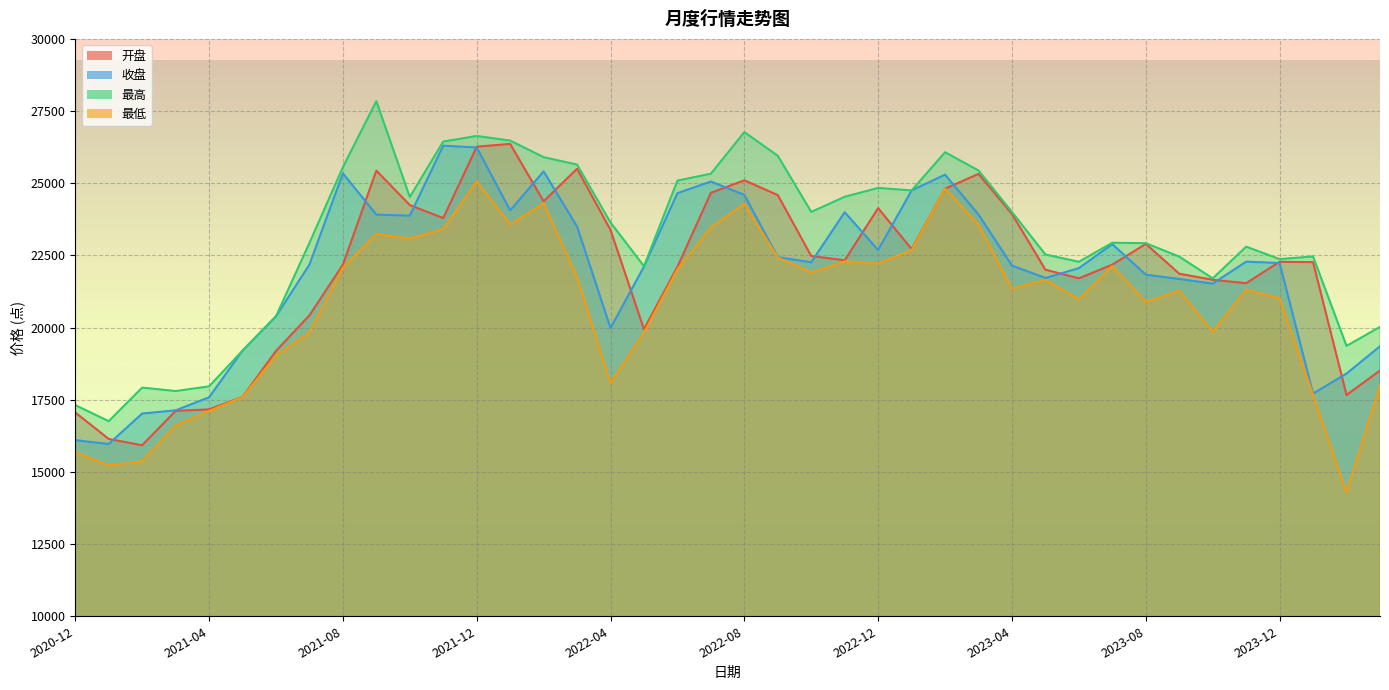

Reading left to right, extract all data points from this chart.

开盘: 17058.9	16142.0	15923.6	17114.1	17166.8	17599.3	19189.9	20423.3	22178.3	25435.0	24242.8	23793.2	26266.0	26362.8	24373.3	25500.9	23380.8	19942.7	22105.9	24667.4	25101.4	24588.2	22478.6	22330.9	24137.5	22716.8	24810.9	25323.4	23931.4	22003.9	21705.5	22180.8	22898.3	21865.9	21655.2	21536.8	22278.4	22265.7	17665.0	18511.7
收盘: 16100.5	15966.6	17021.5	17133.2	17584.8	19200.3	20390.0	22182.9	25341.4	23912.6	23877.3	26300.2	26238.9	24058.1	25409.2	23500.2	19983.3	22113.3	24656.1	25058.7	24596.0	22438.6	22262.1	23996.1	22687.4	24750.9	25297.1	23912.7	22148.9	21717.7	22059.3	22888.9	21832.4	21682.2	21523.6	22282.9	22236.1	17712.4	18408.2	19351.4
最高: 17314.1	16757.7	17921.1	17801.2	17963.9	19200.3	20391.1	22931.7	25556.2	27844.2	24523.0	26443.7	26637.3	26477.5	25902.4	25645.3	23639.5	22126.3	25091.8	25329.5	26770.6	25950.4	24006.8	24530.9	24837.2	24751.0	26073.1	25440.9	24002.0	22530.3	22278.9	22939.2	22923.0	22458.1	21704.0	22802.8	22372.2	22463.9	19364.3	20023.1
最低: 15686.8	15223.5	15369.3	16612.3	17111.6	17597.4	19025.4	19830.5	22075.0	23244.0	23082.8	23408.0	25059.5	23569.2	24307.5	21755.3	18080.6	19818.8	22017.8	23469.2	24282.8	22427.6	21903.2	22294.7	22216.4	22686.1	24810.9	23555.1	21350.5	21648.8	20971.7	22136.7	20886.1	21276.8	19851.9	21308.8	21019.0	17671.5	14290.3	17986.8